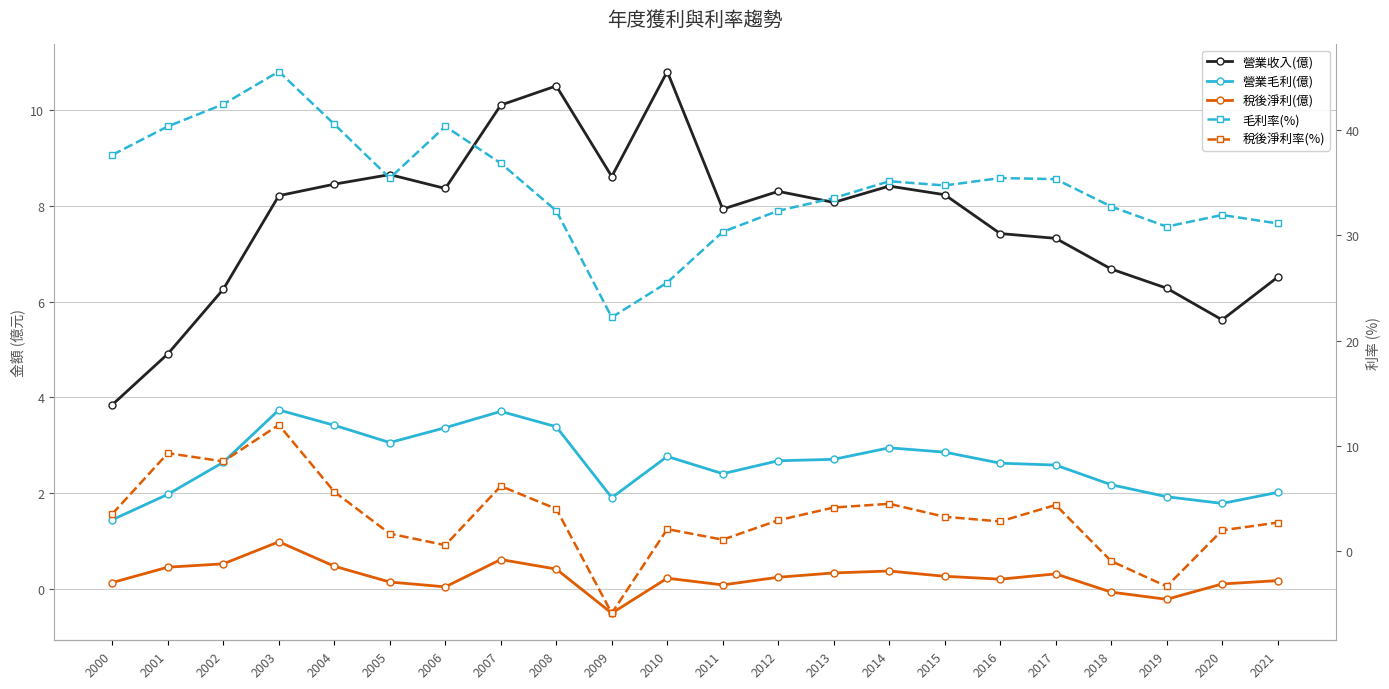

At which category does the chart reach its peak across all series?

2003